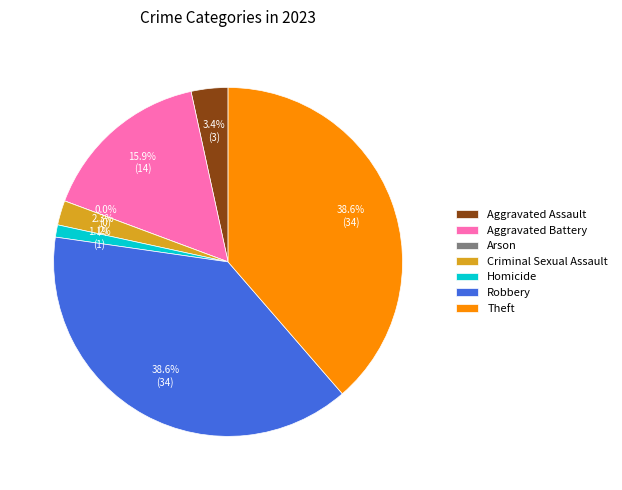

Rank the categories by value from highest to lowest.

Robbery, Theft, Aggravated Battery, Aggravated Assault, Criminal Sexual Assault, Homicide, Arson